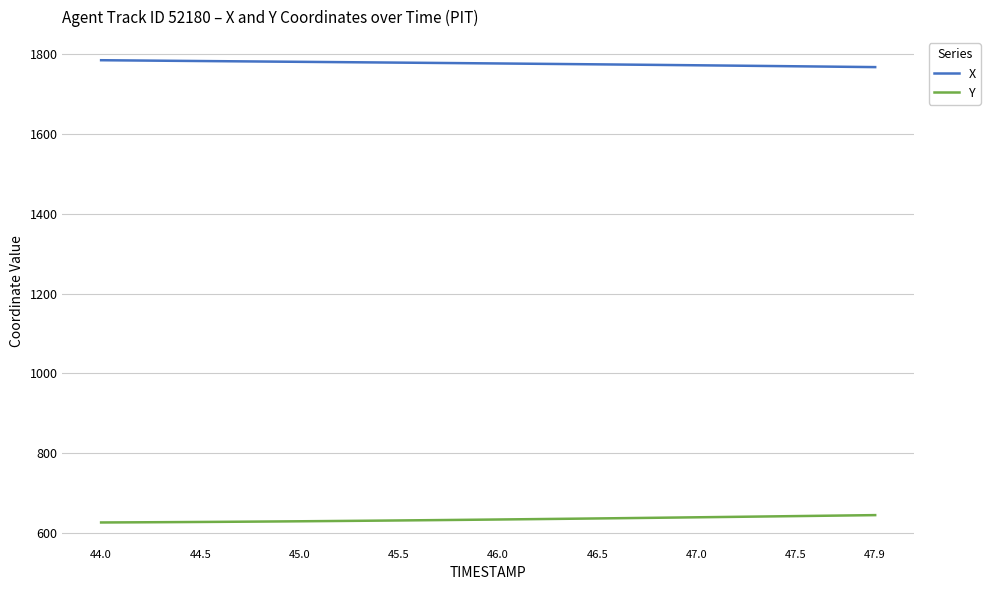

What is the greatest value displayed?

1784.2